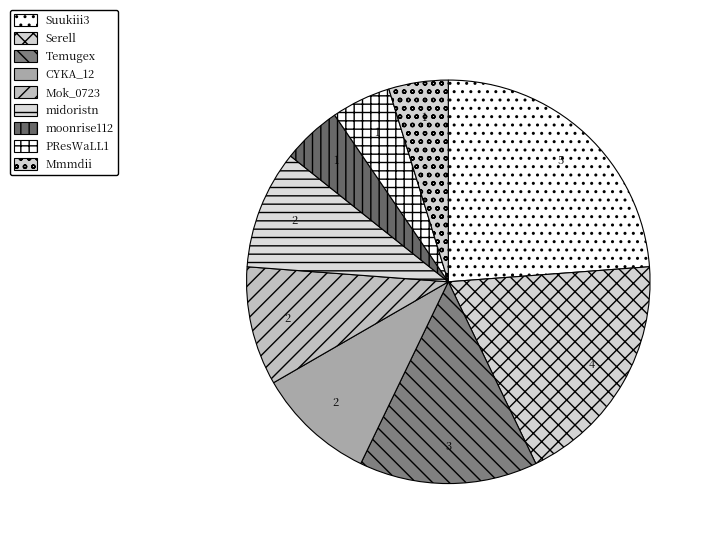

How many segments does this pie chart have?

9